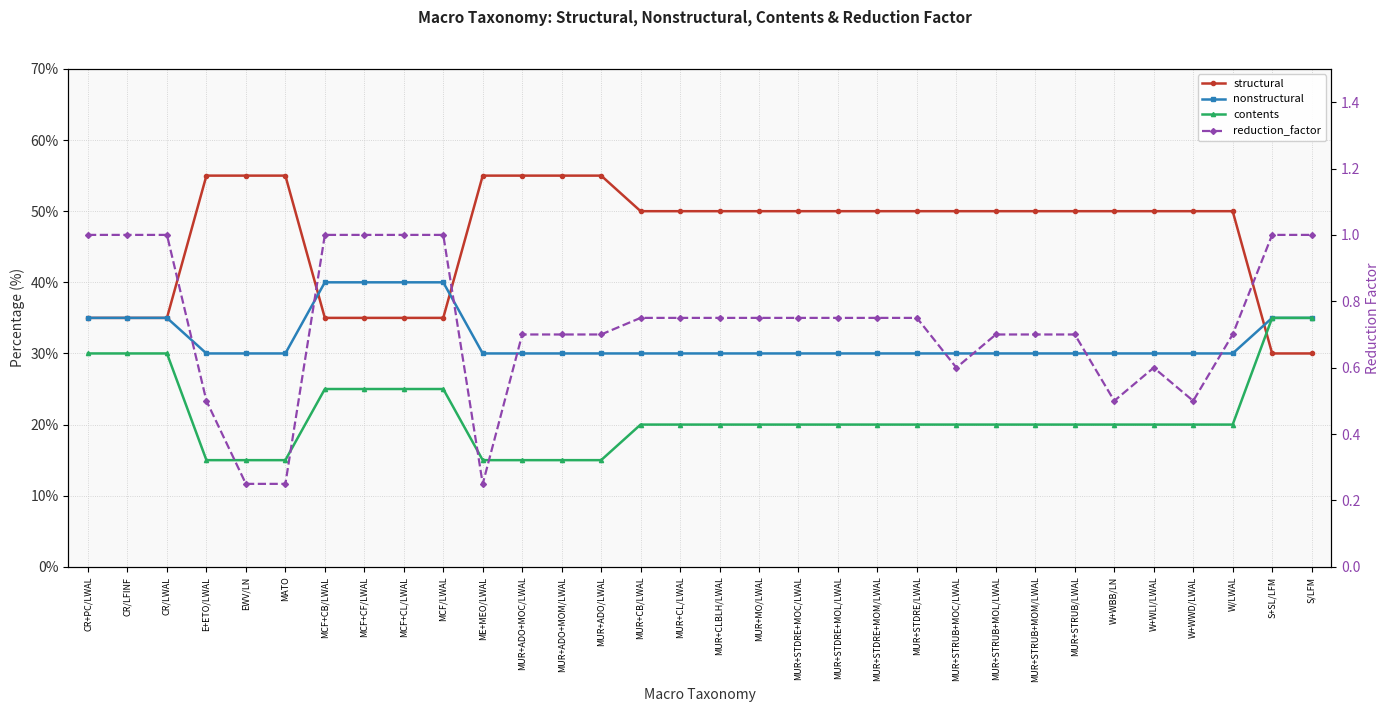

Reading left to right, transcribe all the data shown in this chart.

structural: 35.0	35.0	35.0	55.0	55.0	55.0	35.0	35.0	35.0	35.0	55.0	55.0	55.0	55.0	50.0	50.0	50.0	50.0	50.0	50.0	50.0	50.0	50.0	50.0	50.0	50.0	50.0	50.0	50.0	50.0	30.0	30.0
nonstructural: 35.0	35.0	35.0	30.0	30.0	30.0	40.0	40.0	40.0	40.0	30.0	30.0	30.0	30.0	30.0	30.0	30.0	30.0	30.0	30.0	30.0	30.0	30.0	30.0	30.0	30.0	30.0	30.0	30.0	30.0	35.0	35.0
contents: 30.0	30.0	30.0	15.0	15.0	15.0	25.0	25.0	25.0	25.0	15.0	15.0	15.0	15.0	20.0	20.0	20.0	20.0	20.0	20.0	20.0	20.0	20.0	20.0	20.0	20.0	20.0	20.0	20.0	20.0	35.0	35.0
reduction_factor: 1.0	1.0	1.0	0.5	0.2	0.2	1.0	1.0	1.0	1.0	0.2	0.7	0.7	0.7	0.8	0.8	0.8	0.8	0.8	0.8	0.8	0.8	0.6	0.7	0.7	0.7	0.5	0.6	0.5	0.7	1.0	1.0